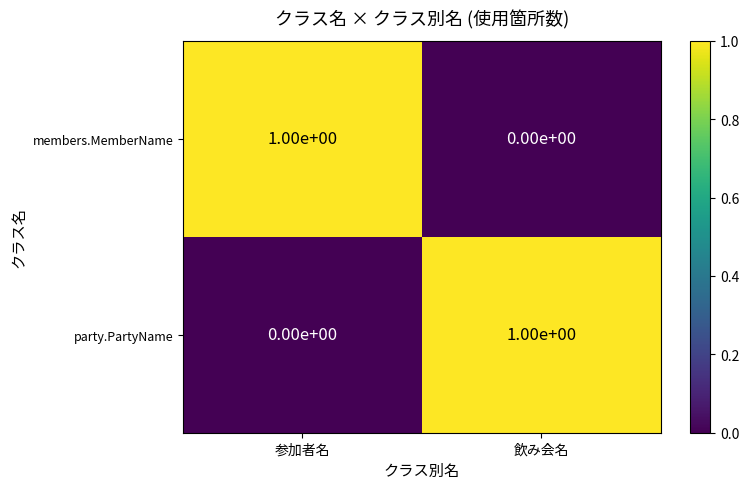

Where is party.PartyName nearest to the value 0?

参加者名